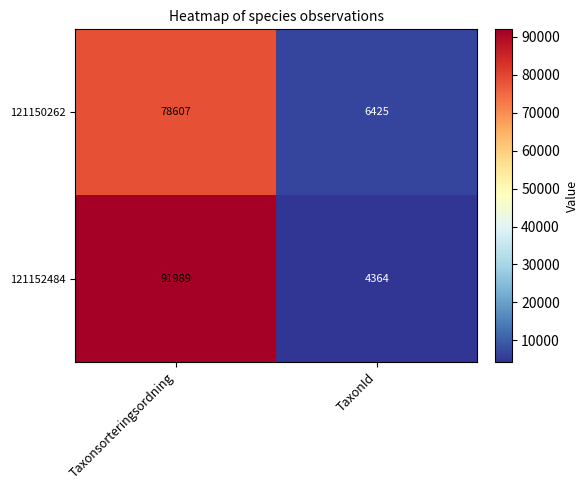

At which category is the sum across all series the highest?

Taxonsorteringsordning